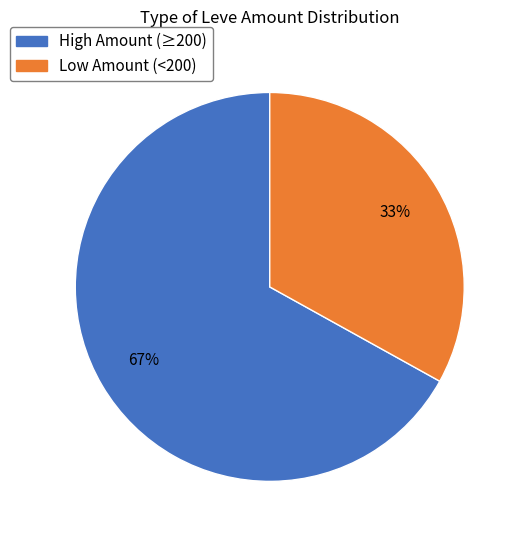

To the nearest percent, what is the average slice percentage?

50%